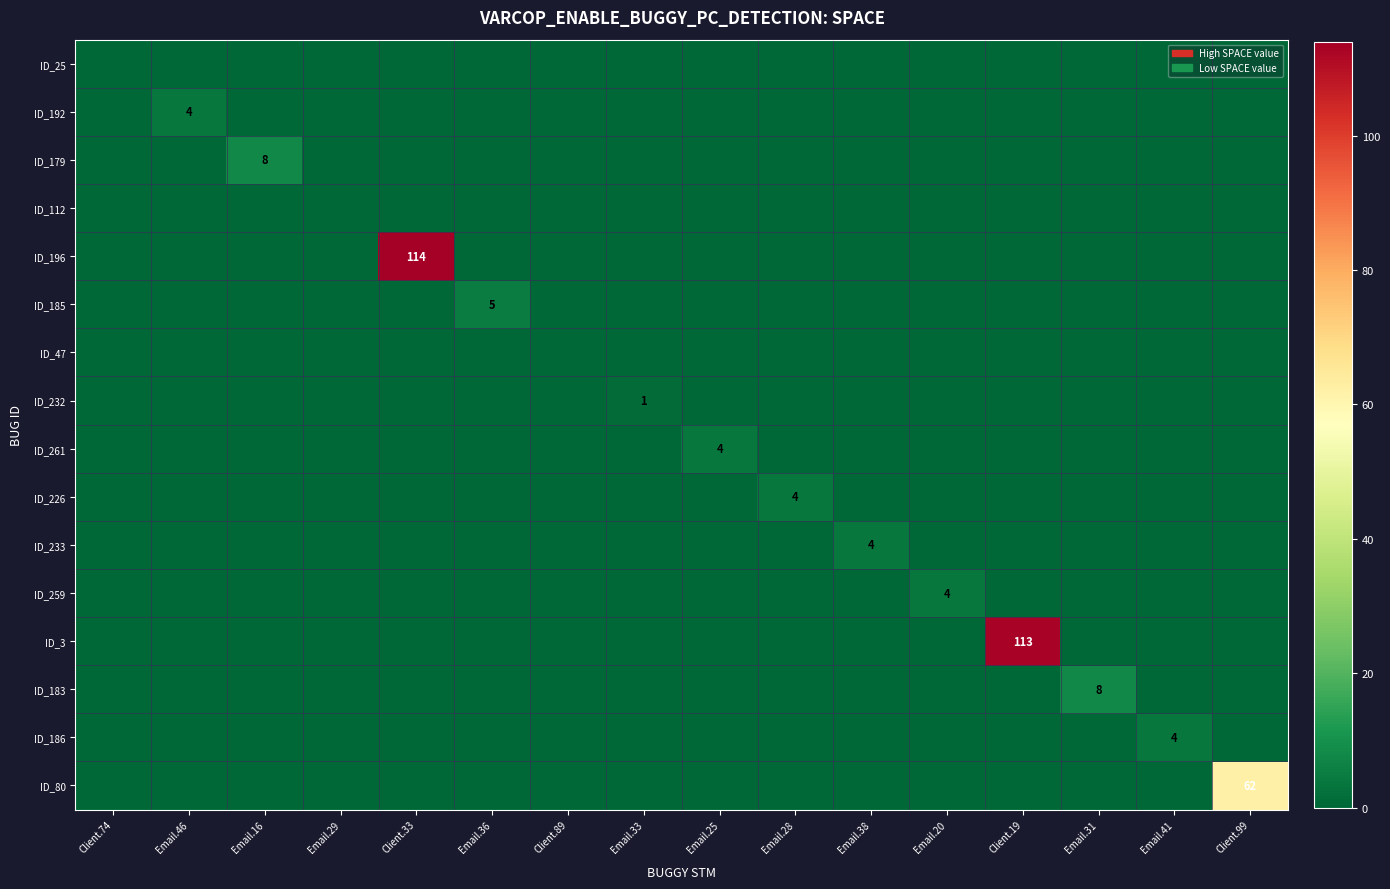

How many data points in ID_3 are above 0?

1